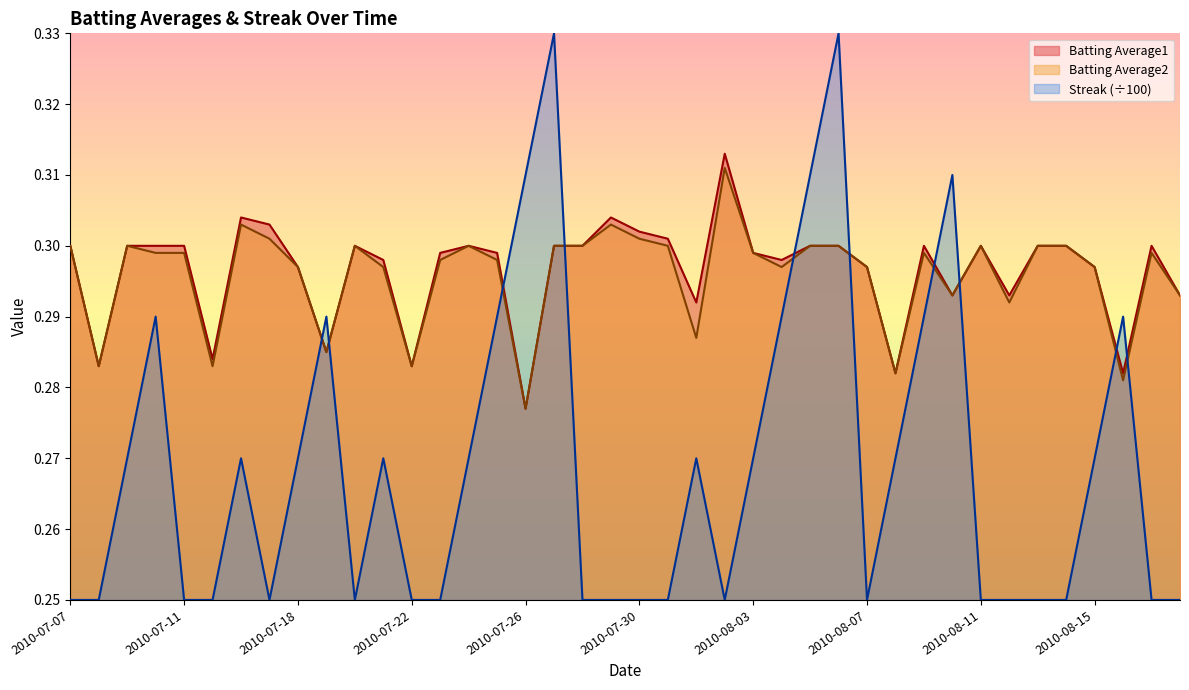

At which label is Batting Average1 closest to 0?

2010-07-26